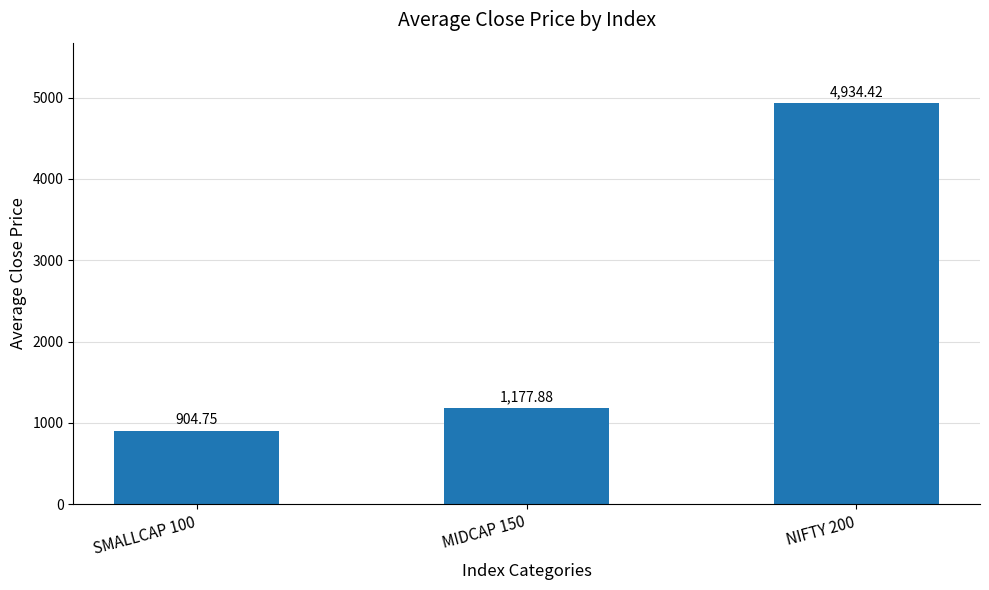

Approximately how many times larger is the value at SMALLCAP 100 compared to NIFTY 200?

0.2